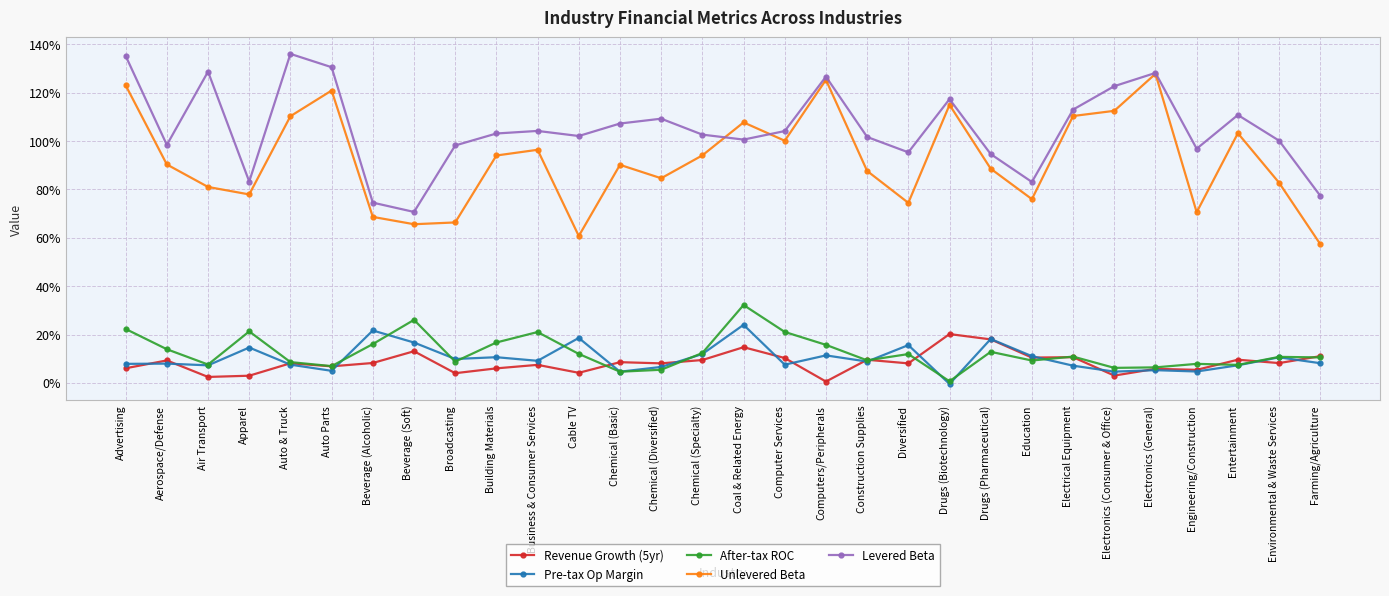

What is the label of the 3rd point from the right?

Entertainment